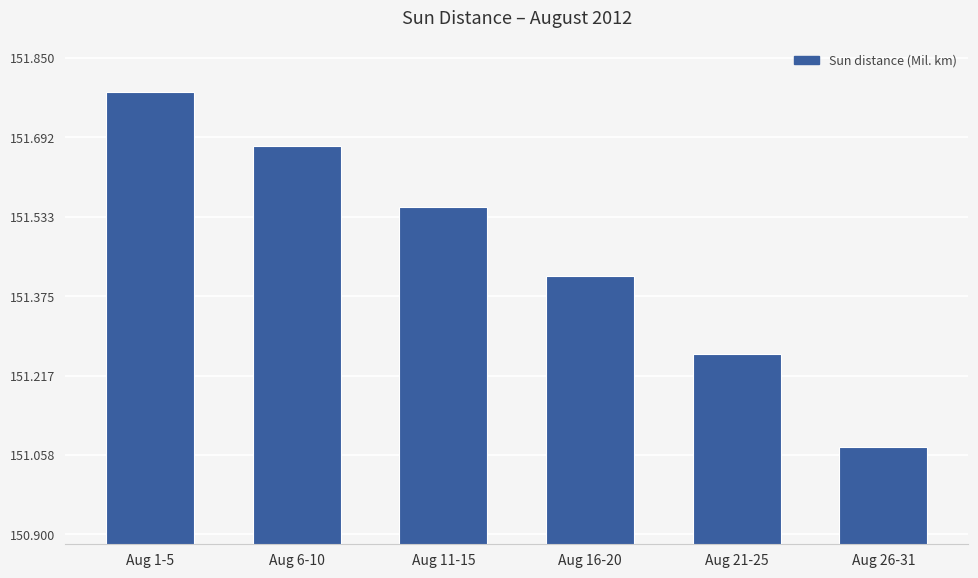

What is the label of the 1st bar from the left?

Aug 1-5